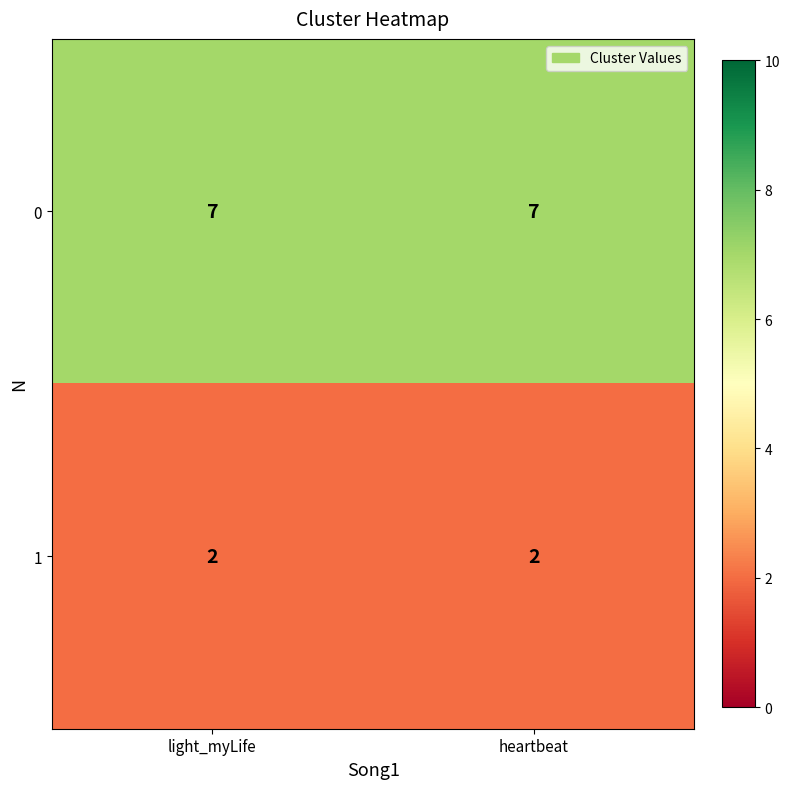

What is the difference between the highest and lowest values at heartbeat?

5